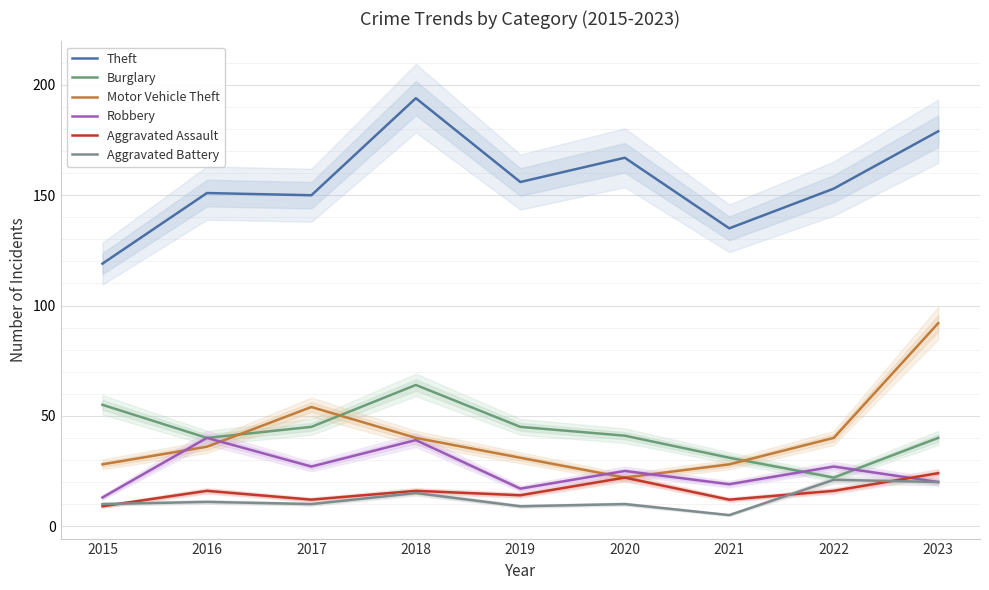

Between 2015 and 2021, which series saw the biggest shift?

Burglary